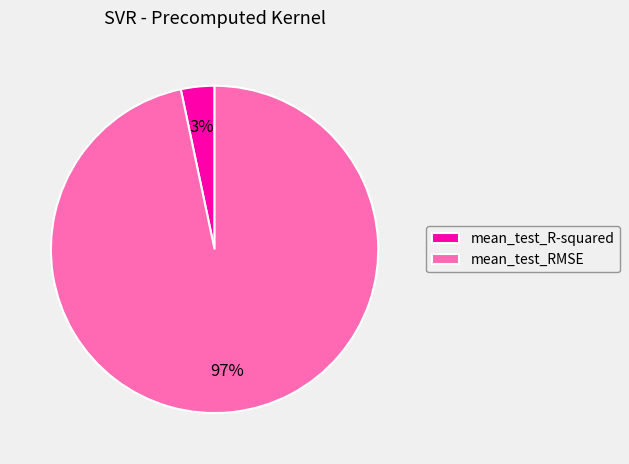

Is the sum of mean_test_R-squared and mean_test_RMSE greater than half?

Yes